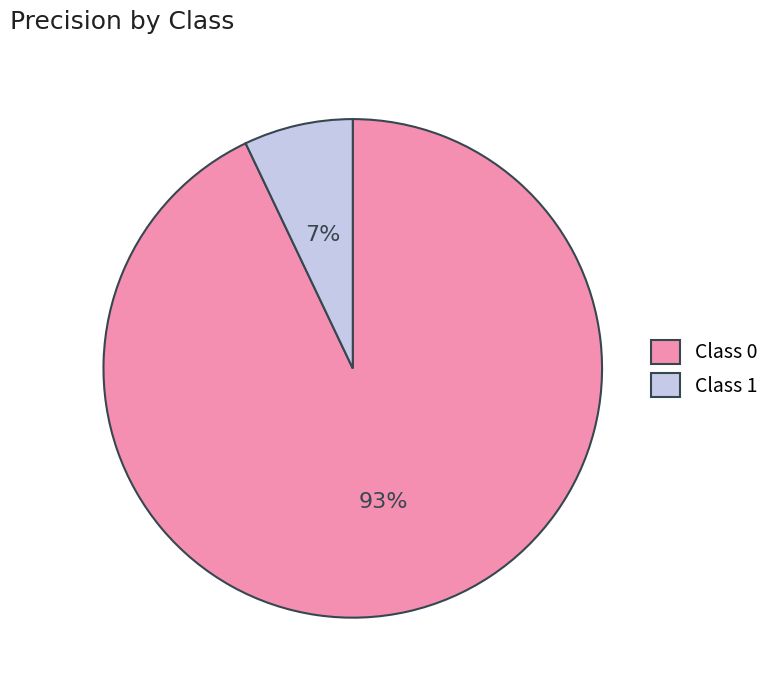

Rank the categories by value from lowest to highest.

Class 1, Class 0